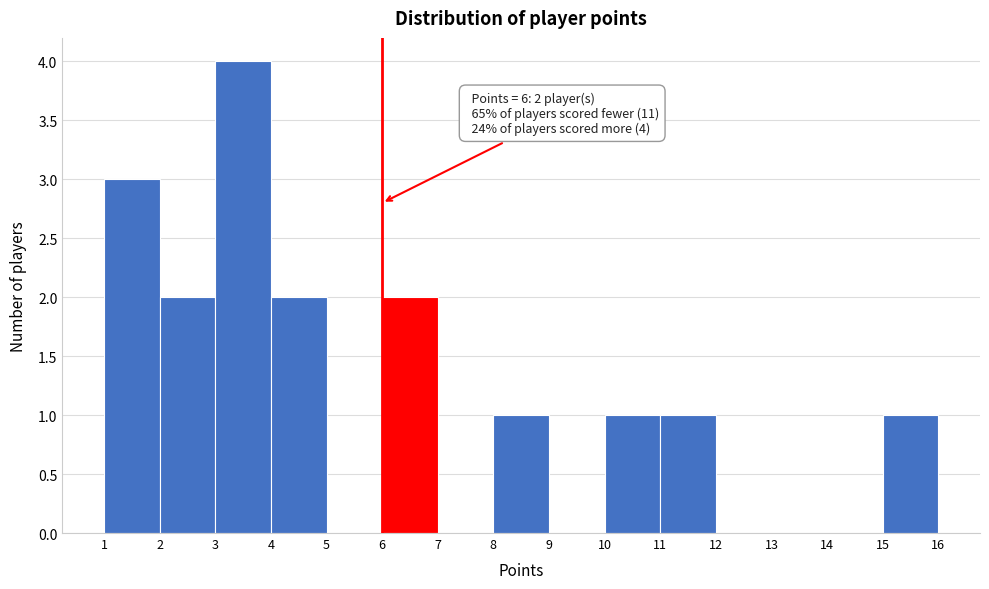

Over which range of the x-axis is the bar tallest?

3 to 4